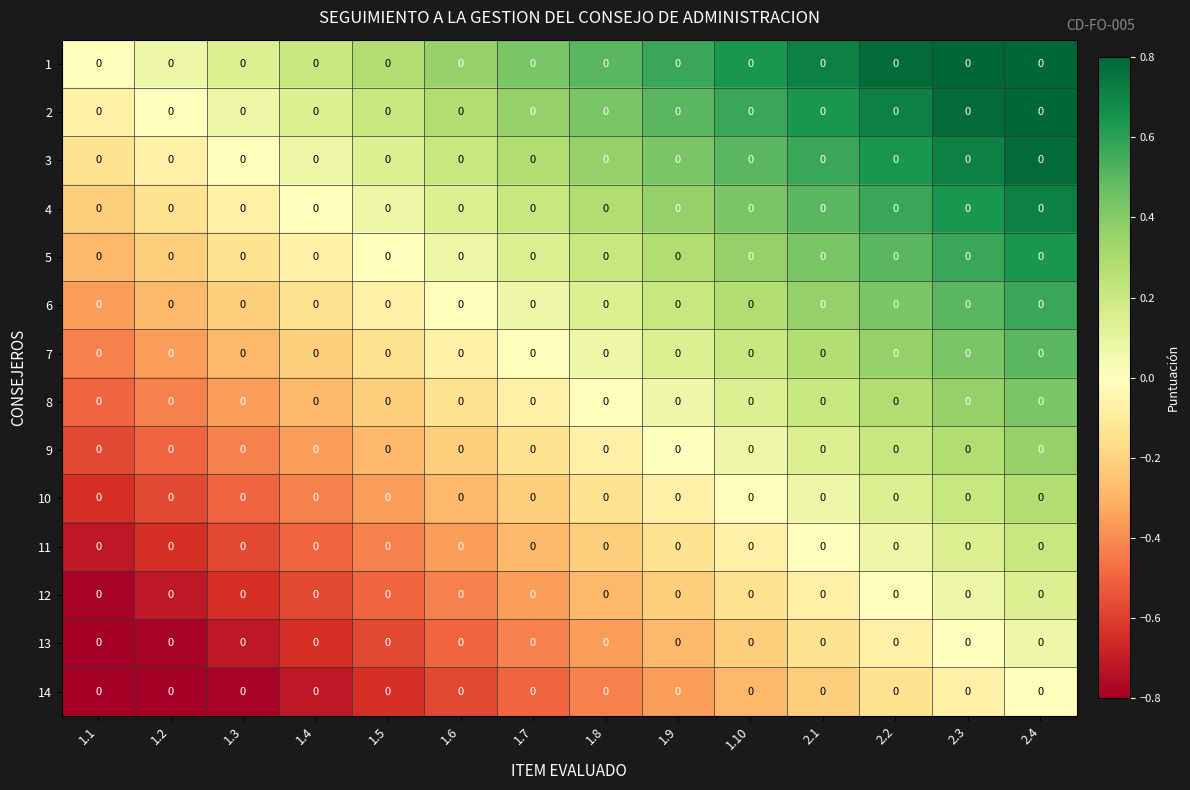

The 6 series shows 0.7 at 2.3. True or false?

False